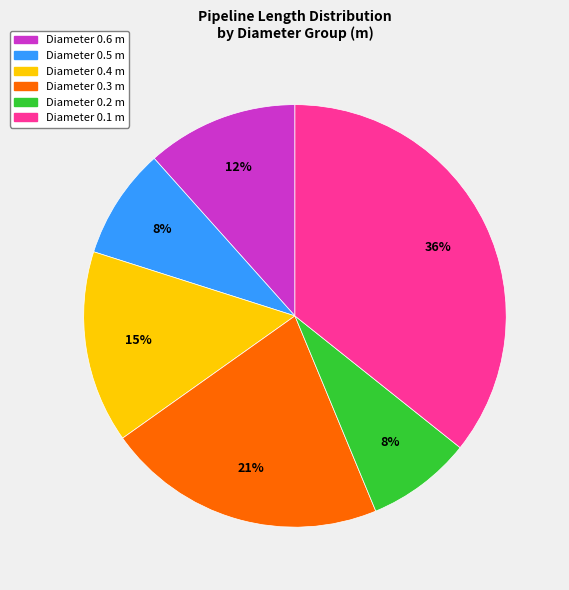

To the nearest percent, what is the difference between the largest and smallest slice percentages?

28%